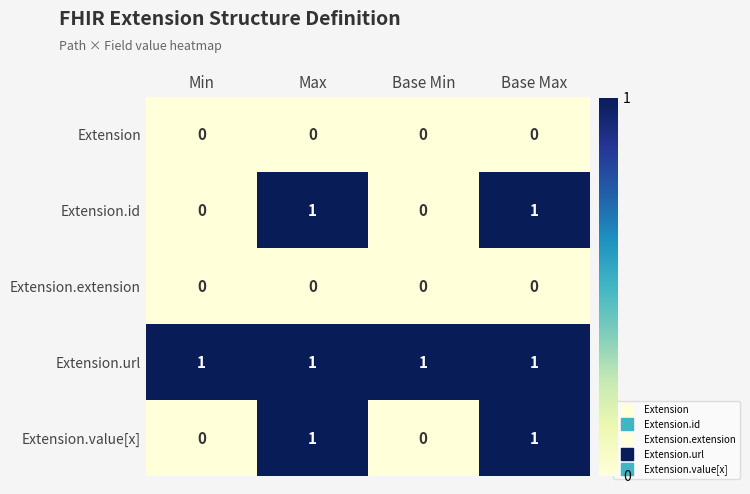

Is the value of Extension at Base Max greater than the value of Extension.url at Min?

No